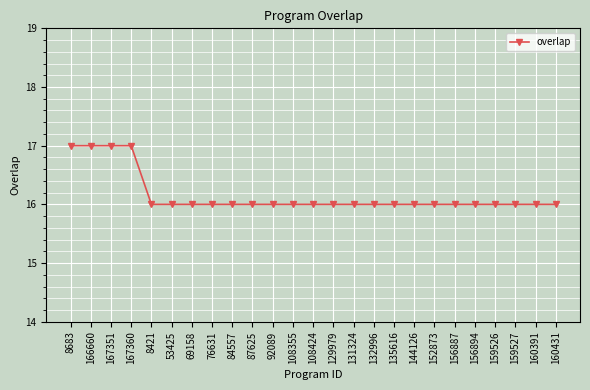

Reading left to right, extract all data points from this chart.

17	17	17	17	16	16	16	16	16	16	16	16	16	16	16	16	16	16	16	16	16	16	16	16	16